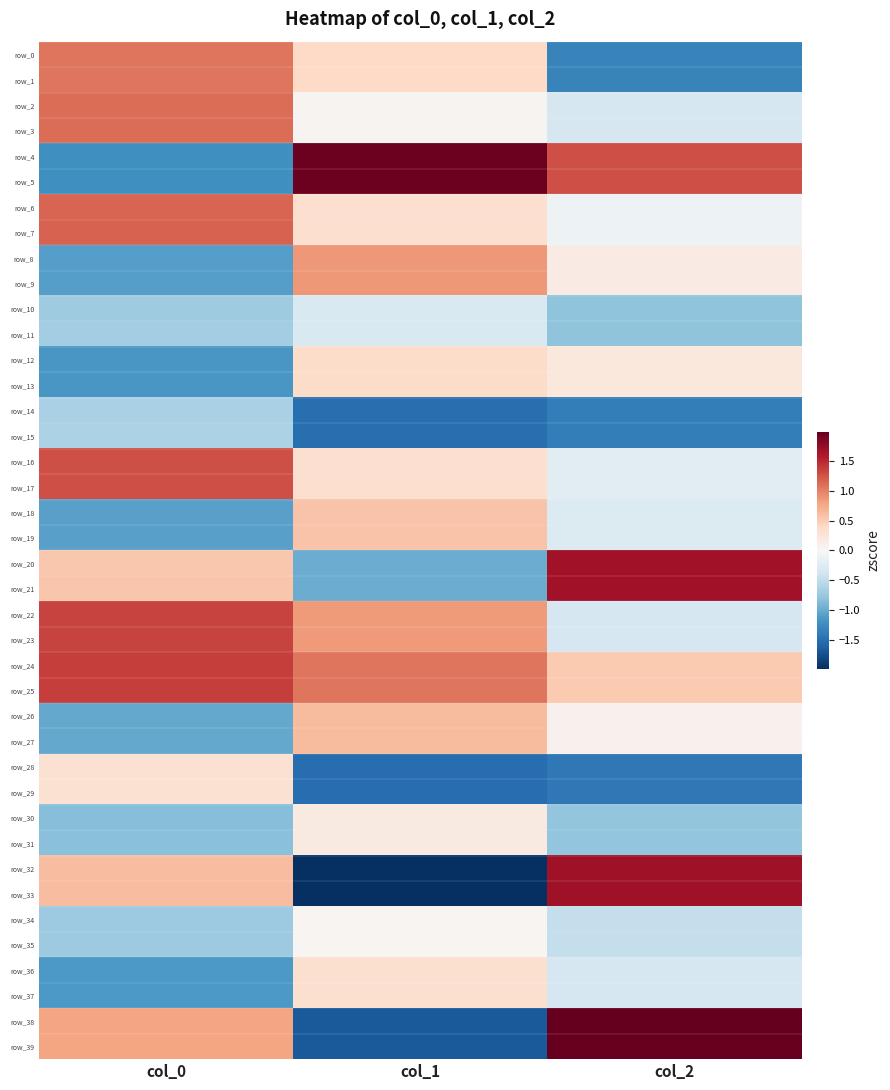

Rank the series at col_1 from highest to lowest value.

row_4, row_5, row_24, row_25, row_8, row_9, row_22, row_23, row_26, row_27, row_18, row_19, row_0, row_1, row_12, row_13, row_6, row_7, row_16, row_17, row_36, row_37, row_30, row_31, row_2, row_3, row_34, row_35, row_10, row_11, row_20, row_21, row_14, row_15, row_28, row_29, row_38, row_39, row_32, row_33